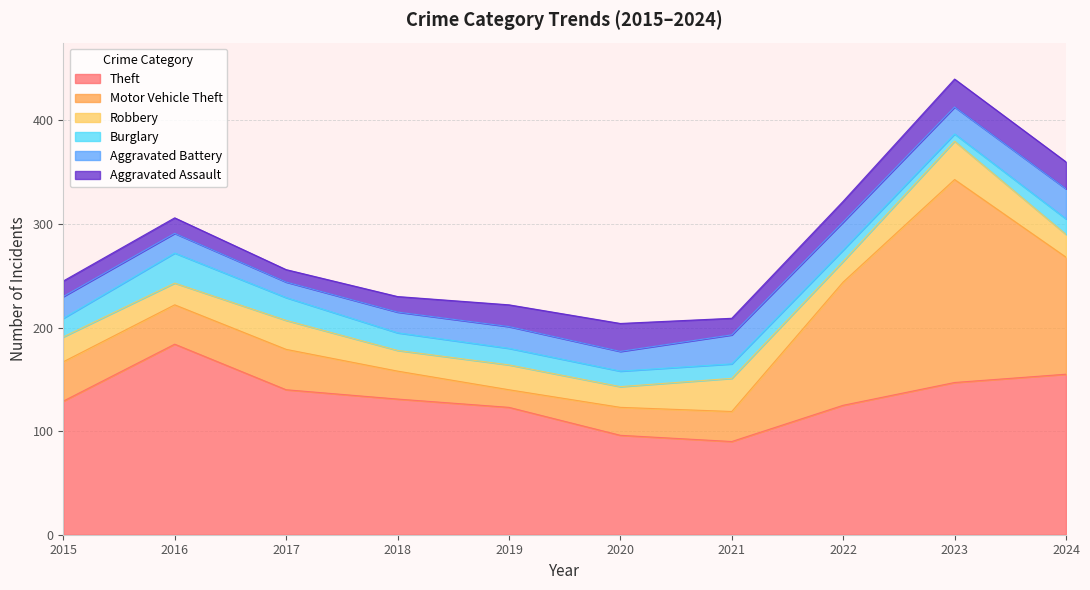

The Burglary series shows 17 at 2018. True or false?

True